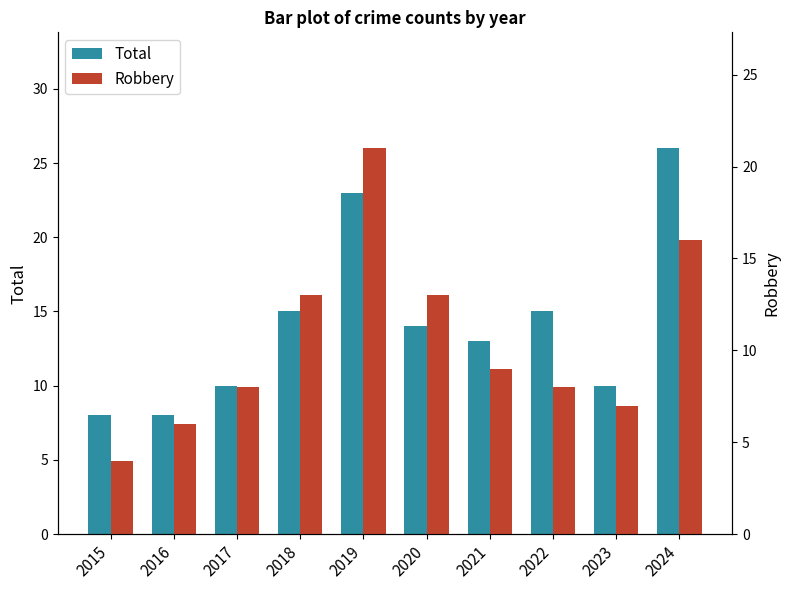

Are the bars grouped side by side (vs. stacked)?

Yes